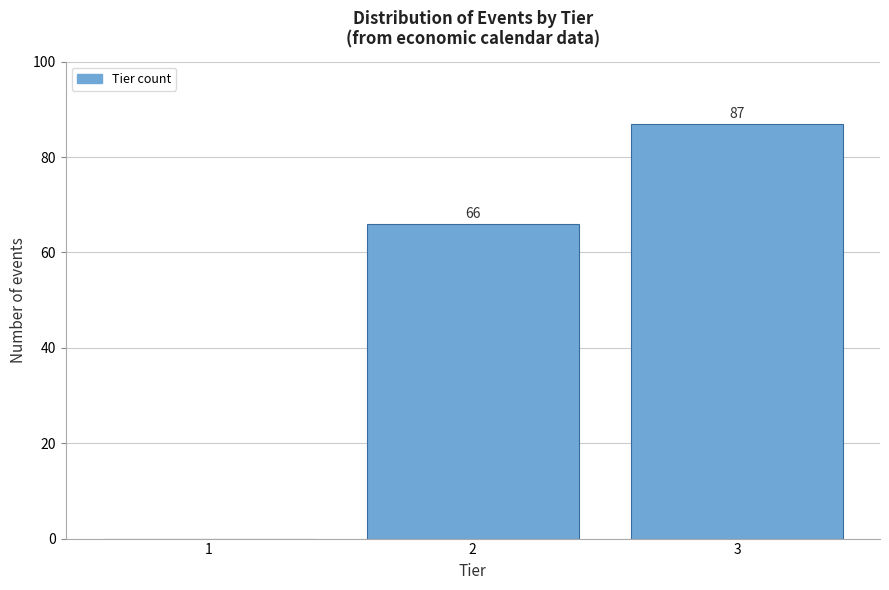

Reading left to right, extract all data points from this chart.

1=0	2=66	3=87